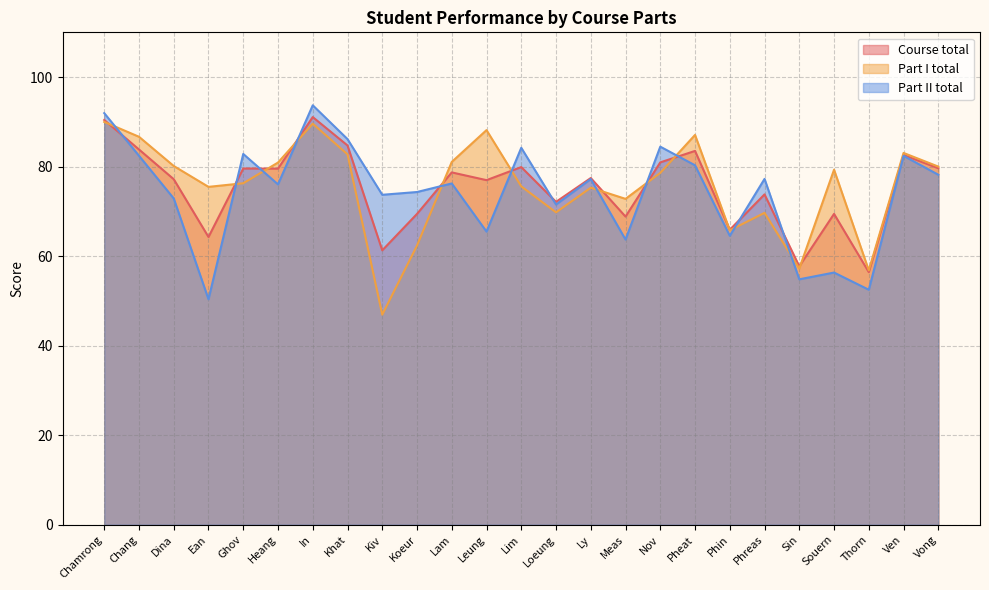

At which category does Part I total reach its first local valley?

Ean